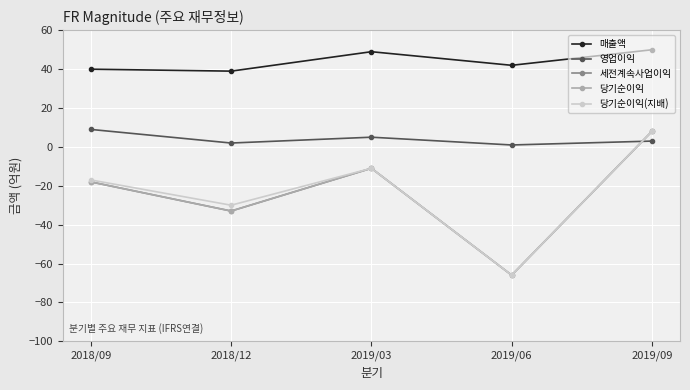

True or false: 당기순이익(지배) and 영업이익 cross at least once.

True